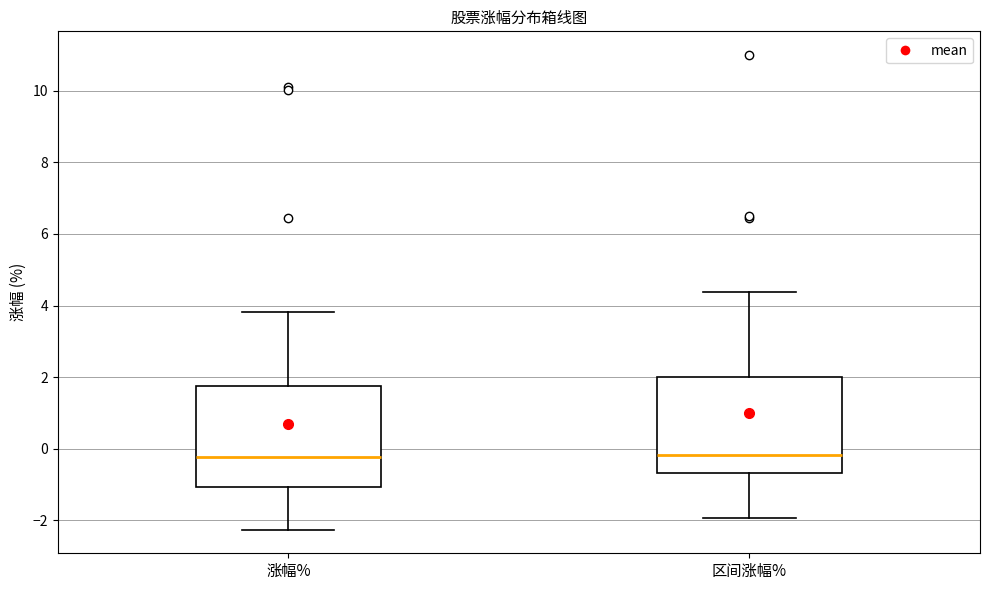

Reading left to right, read every box against the y-axis: the position of its median line, the range the box covers, and the ends of its whiskers. The values are not printed on the chart, so give them approximately, as read against the axis.

涨幅%: median -0.2, box -1.0 to 1.8, whiskers -2.2 to 3.8
区间涨幅%: median -0.2, box -0.6 to 2.0, whiskers -2.0 to 4.4